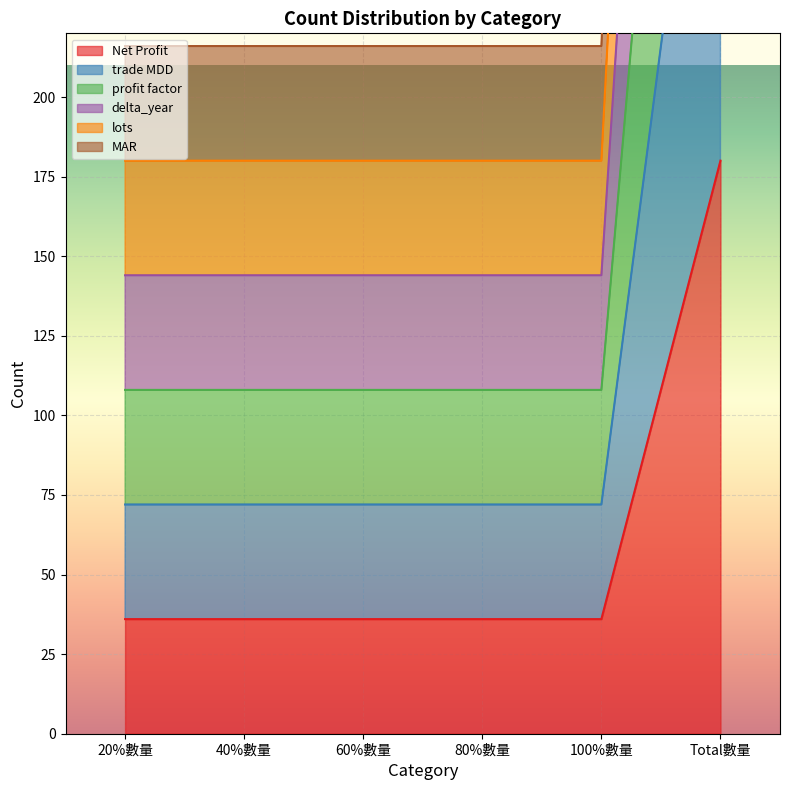

At which category is the sum across all series the highest?

Total數量